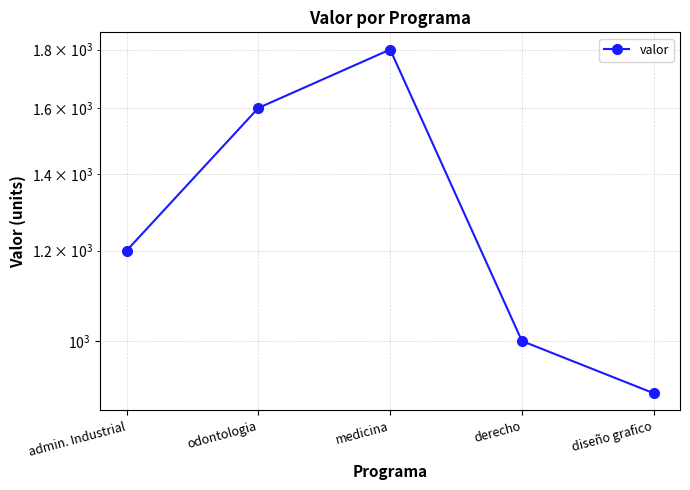

What is the greatest value displayed?

1800